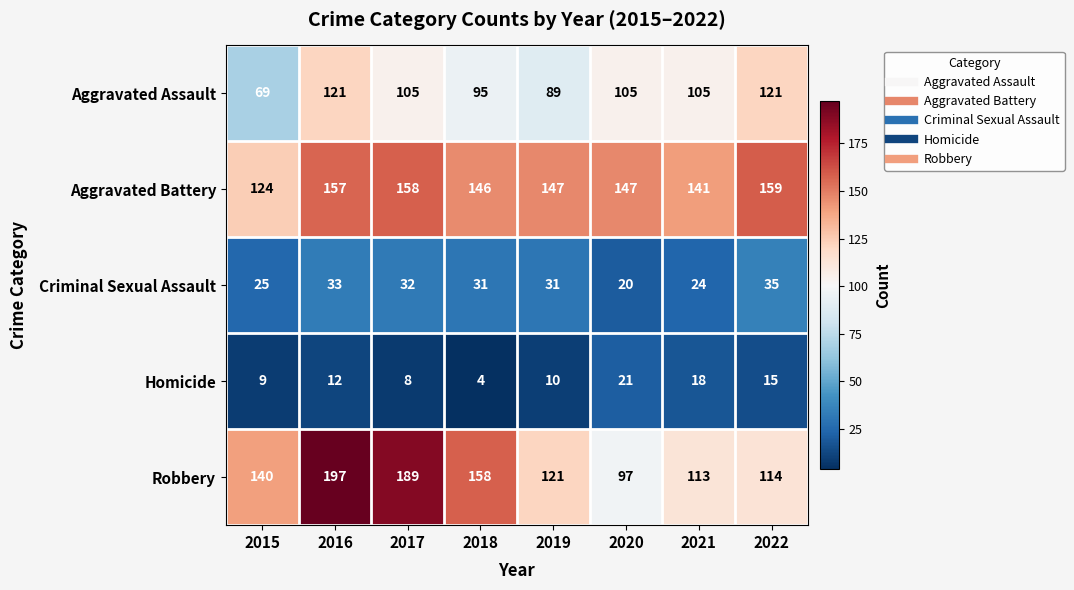

What is the spread (max minus min) of values at 2019?

137